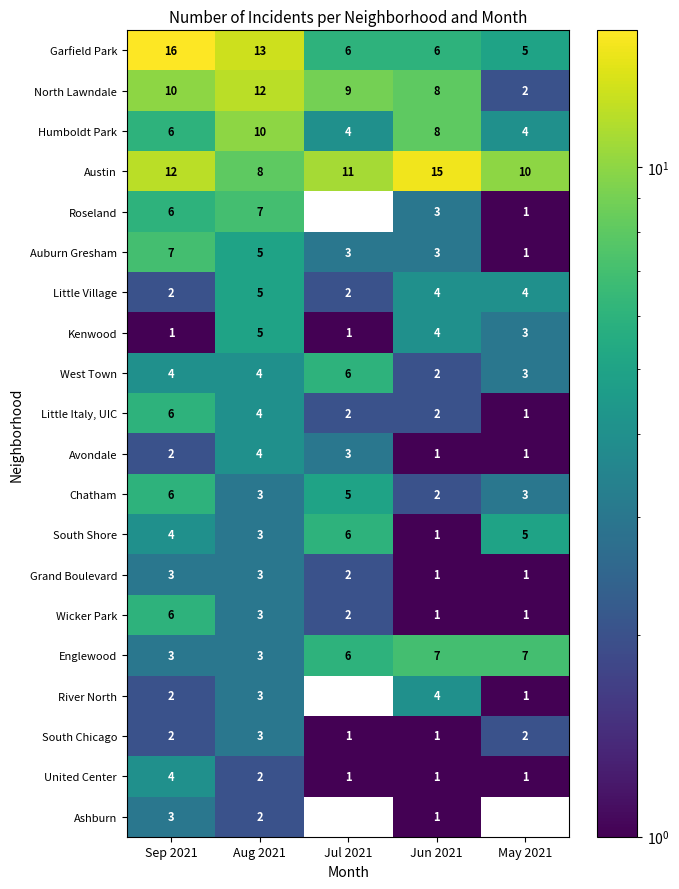

What is the sum of all Garfield Park values?

46